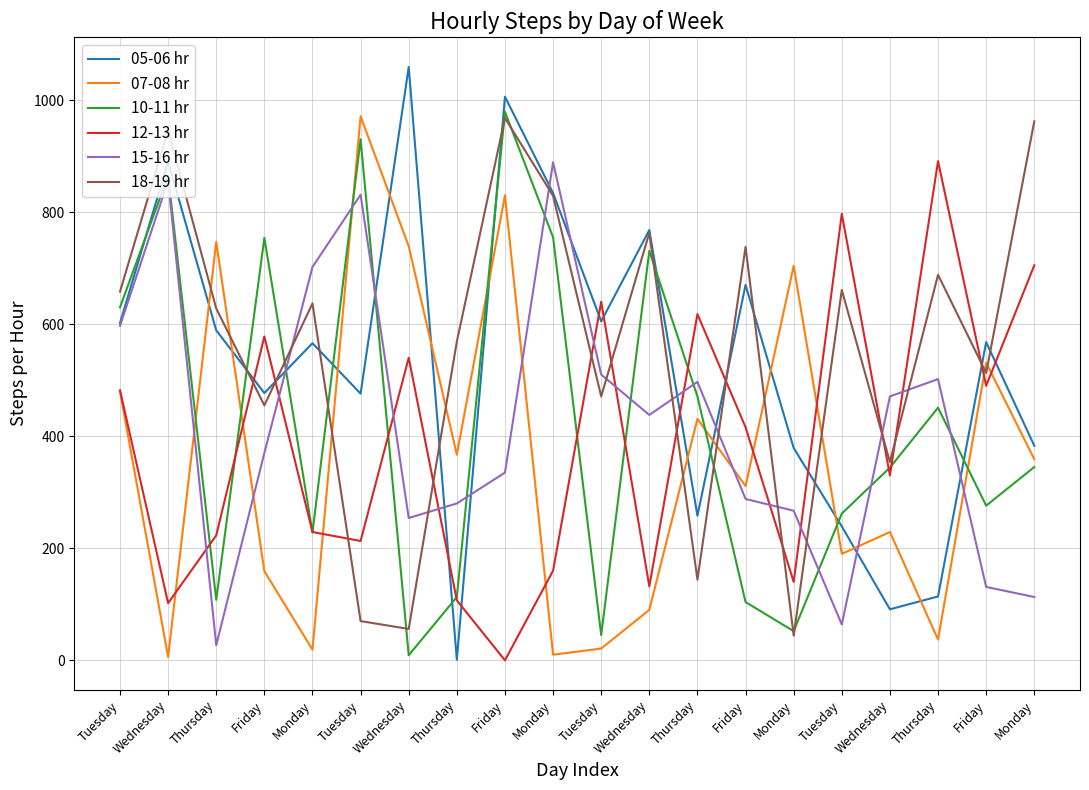

Reading right to left, extract all data points from this chart.

05-06 hr: Monday=383	Friday=568	Thursday=114	Wednesday=91	Tuesday=239	Monday=379	Friday=670	Thursday=258	Wednesday=768	Tuesday=605	Monday=834	Friday=1006	Thursday=1	Wednesday=1059	Tuesday=476	Monday=566	Friday=477	Thursday=589	Wednesday=890	Tuesday=602
07-08 hr: Monday=359	Friday=531	Thursday=37	Wednesday=229	Tuesday=190	Monday=704	Friday=311	Thursday=431	Wednesday=90	Tuesday=21	Monday=10	Friday=830	Thursday=367	Wednesday=739	Tuesday=971	Monday=19	Friday=159	Thursday=747	Wednesday=6	Tuesday=480
10-11 hr: Monday=345	Friday=276	Thursday=451	Wednesday=344	Tuesday=262	Monday=52	Friday=104	Thursday=471	Wednesday=731	Tuesday=45	Monday=755	Friday=979	Thursday=113	Wednesday=9	Tuesday=930	Monday=228	Friday=754	Thursday=108	Wednesday=865	Tuesday=630
12-13 hr: Monday=705	Friday=490	Thursday=891	Wednesday=330	Tuesday=797	Monday=140	Friday=416	Thursday=618	Wednesday=132	Tuesday=640	Monday=160	Friday=0	Thursday=107	Wednesday=540	Tuesday=213	Monday=229	Friday=578	Thursday=223	Wednesday=102	Tuesday=482
15-16 hr: Monday=113	Friday=131	Thursday=502	Wednesday=471	Tuesday=64	Monday=267	Friday=288	Thursday=497	Wednesday=438	Tuesday=510	Monday=889	Friday=335	Thursday=280	Wednesday=254	Tuesday=831	Monday=702	Friday=370	Thursday=27	Wednesday=856	Tuesday=597
18-19 hr: Monday=962	Friday=513	Thursday=688	Wednesday=354	Tuesday=661	Monday=44	Friday=738	Thursday=144	Wednesday=763	Tuesday=471	Monday=829	Friday=968	Thursday=569	Wednesday=56	Tuesday=70	Monday=637	Friday=455	Thursday=628	Wednesday=946	Tuesday=658